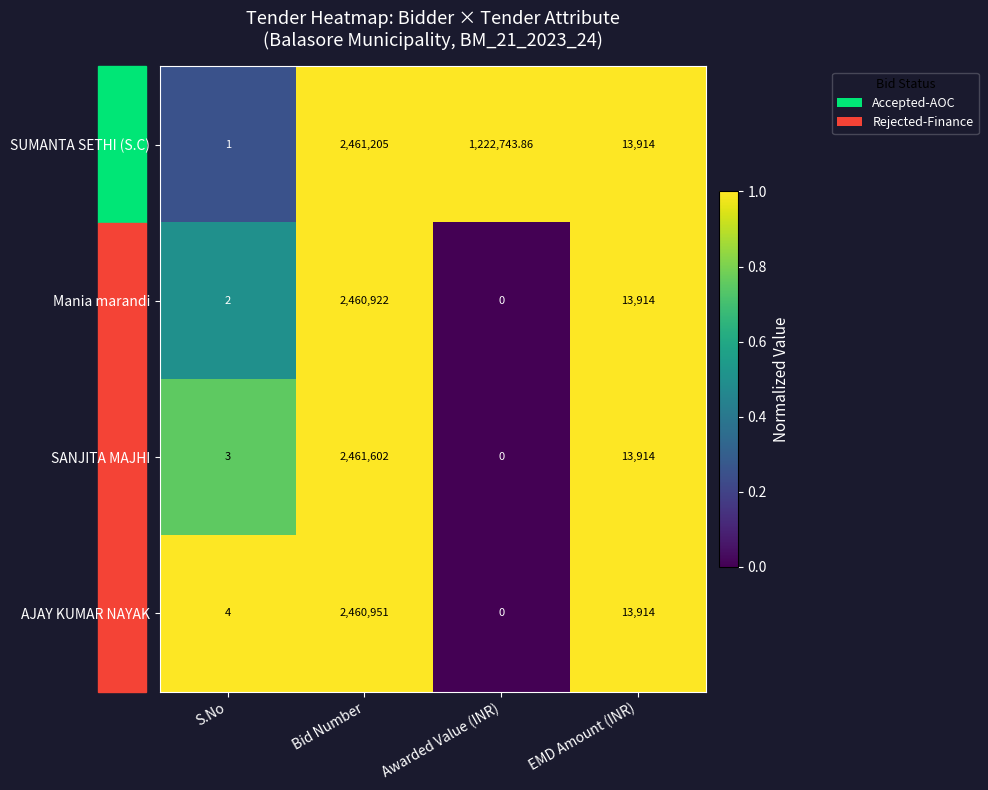

Between Bid Number and Awarded Value (INR), which series saw the biggest shift?

SANJITA MAJHI